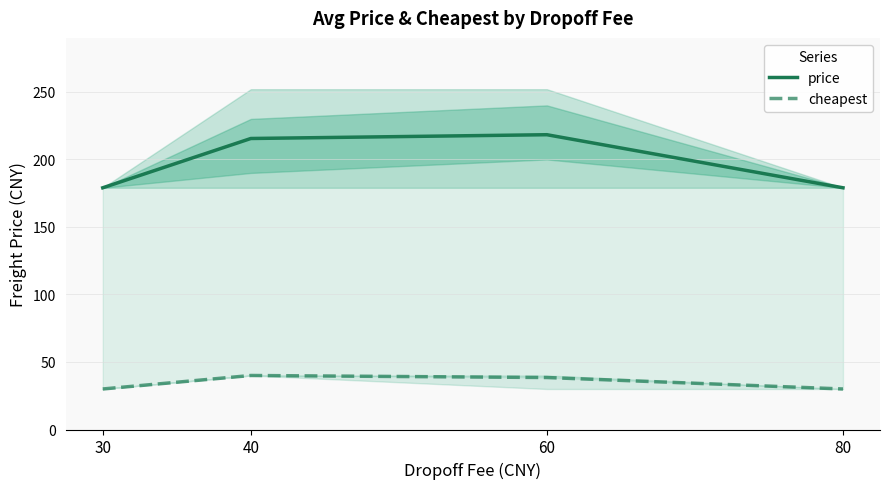

What is the difference between the cheapest values at 80 and 40?

10.0